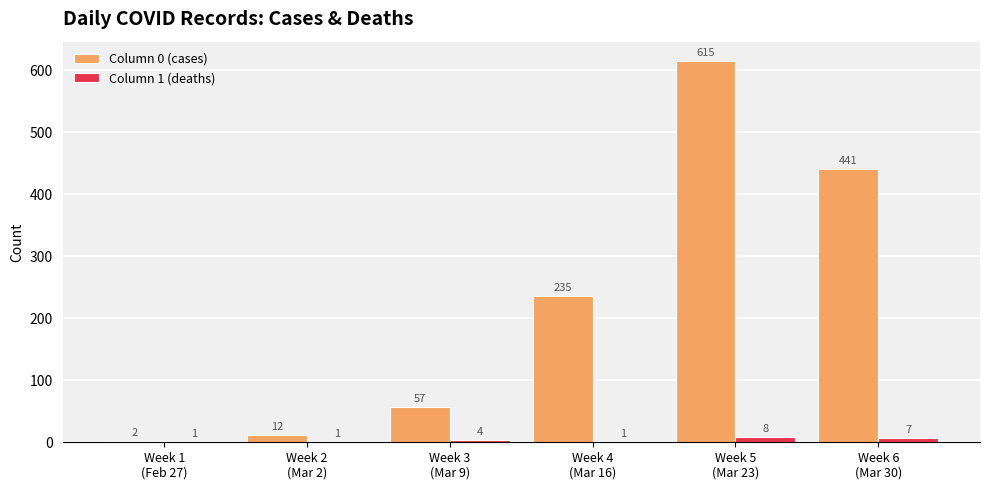

Reading left to right, what are all the values shown in this chart?

Column 0 (cases): 2	12	57	235	615	441
Column 1 (deaths): 1	1	4	1	8	7